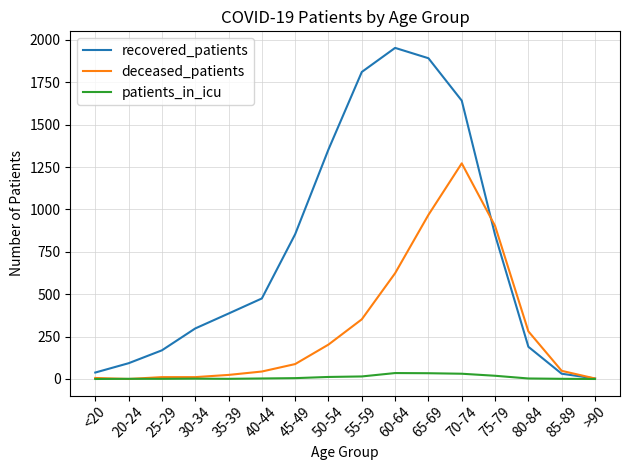

At which category does the chart reach its peak across all series?

60-64